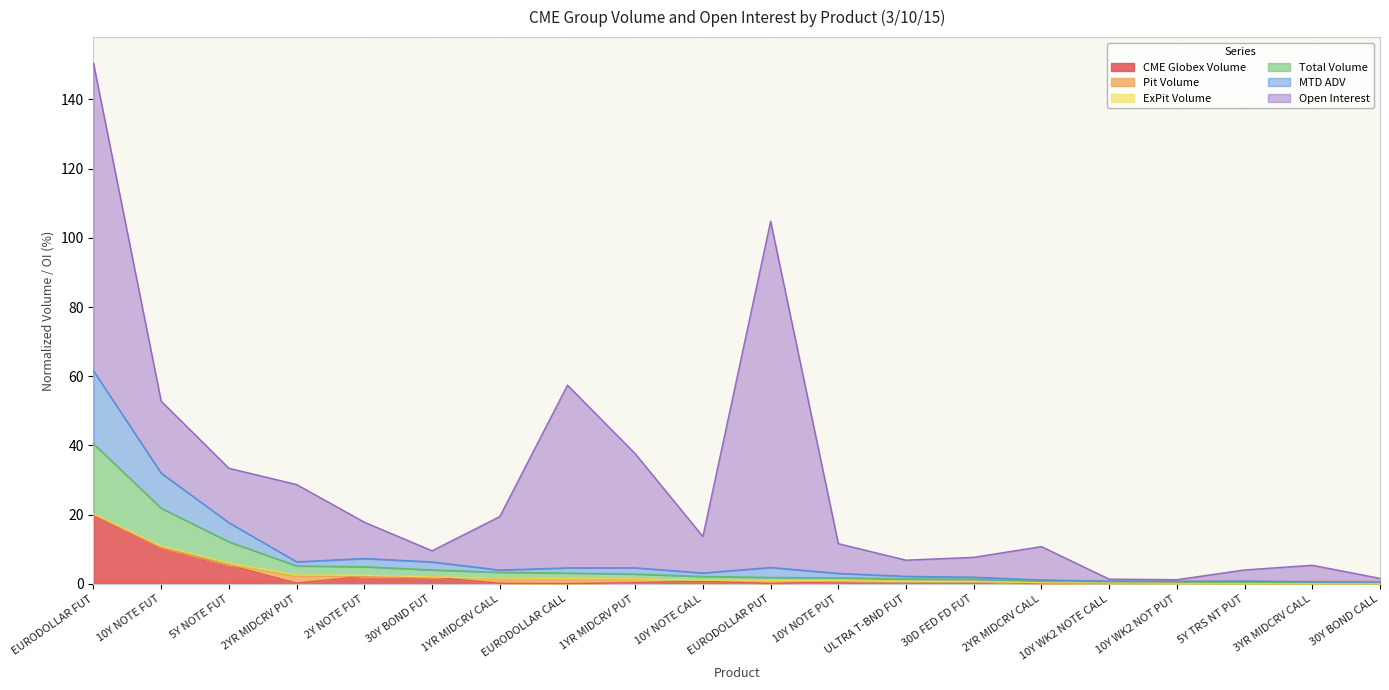

Where is MTD ADV nearest to the value 31?

10Y NOTE FUT